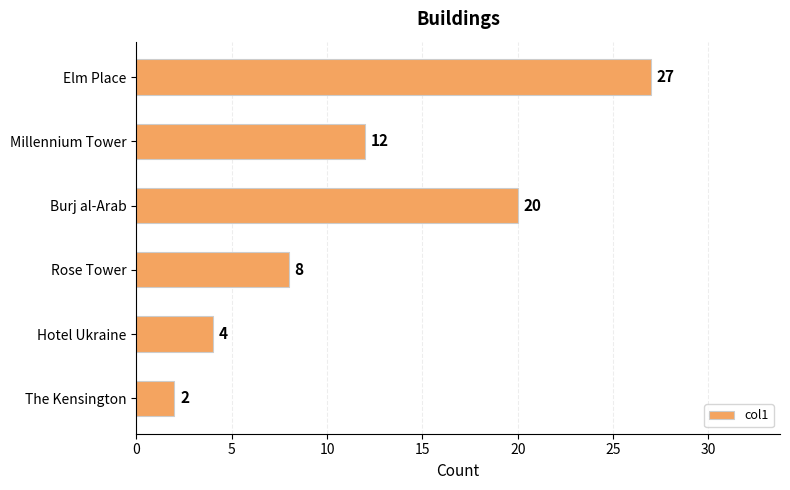

List the labels in order of value, smallest first.

The Kensington, Hotel Ukraine, Rose Tower, Millennium Tower, Burj al-Arab, Elm Place